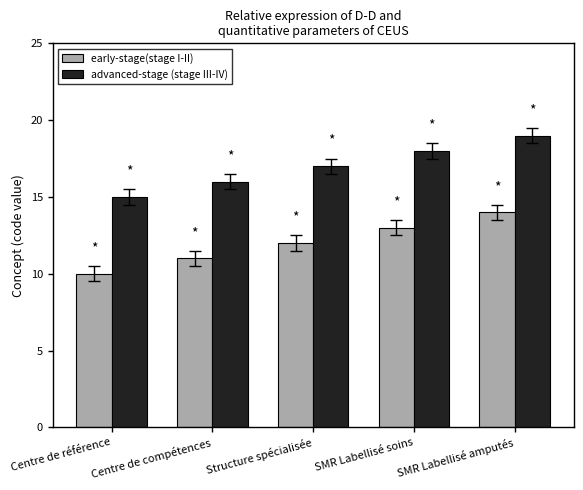

Count the early-stage(stage I-II) values in the range 11 to 13.

3